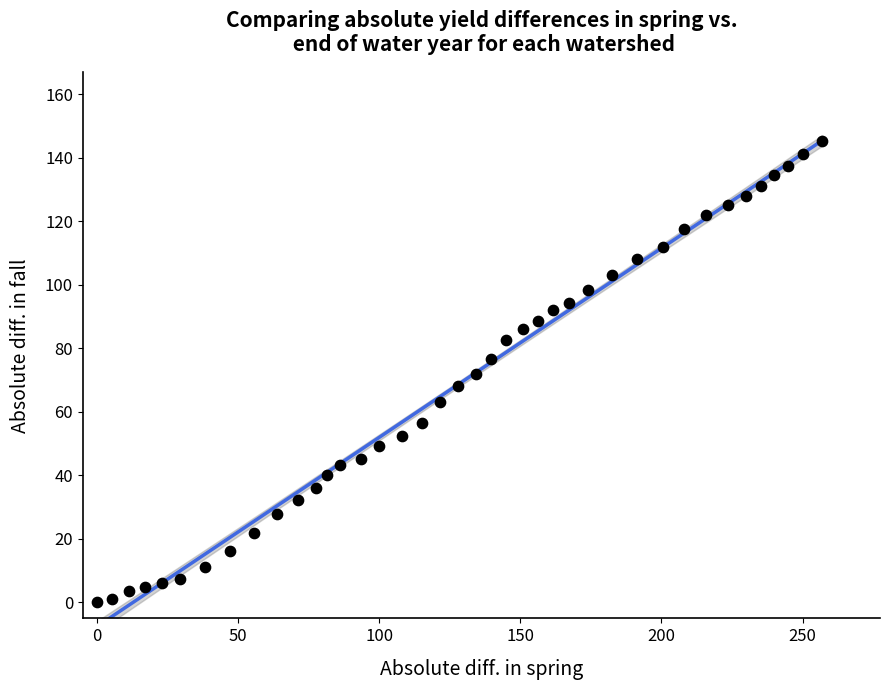

What is the range of X values (max minus min)?

256.9